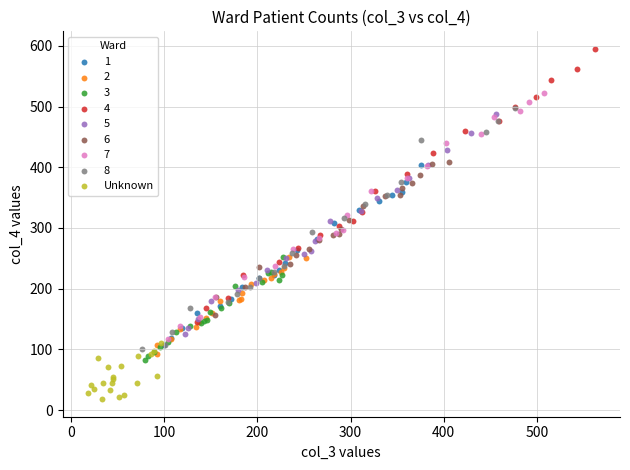

Which series contains the highest Y value?

4